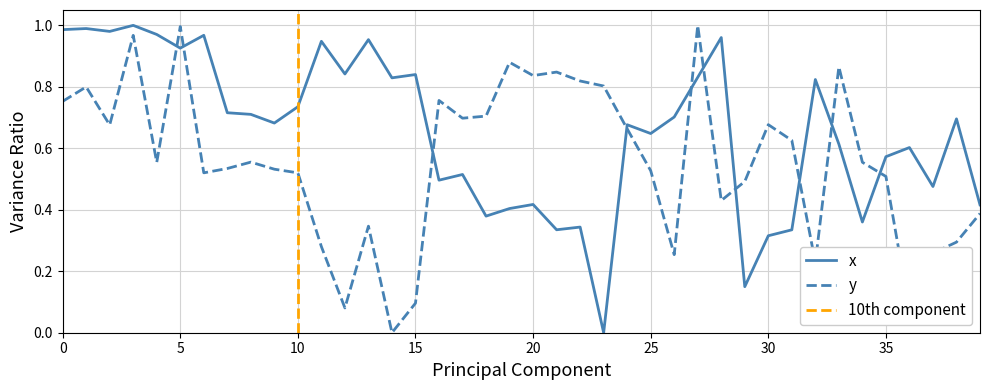

What is the label of the 35th point from the left?

34